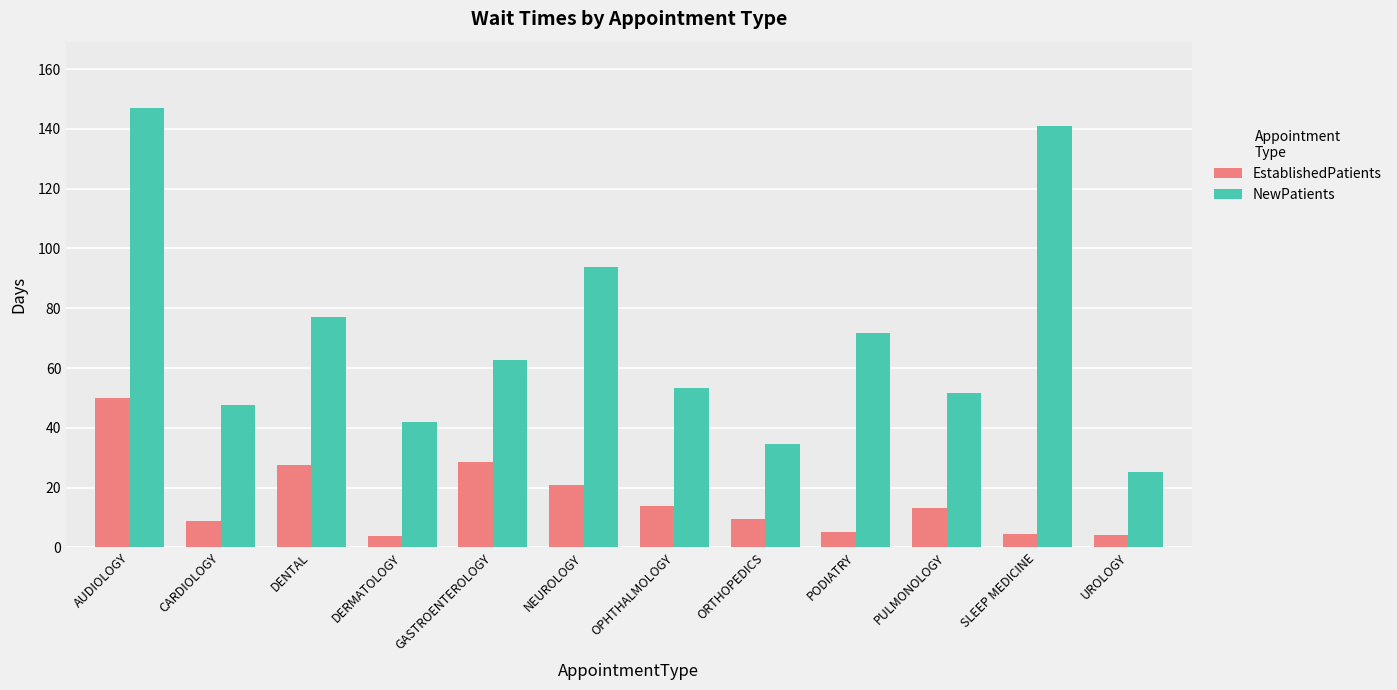

What is the average value of the EstablishedPatients series?

15.8